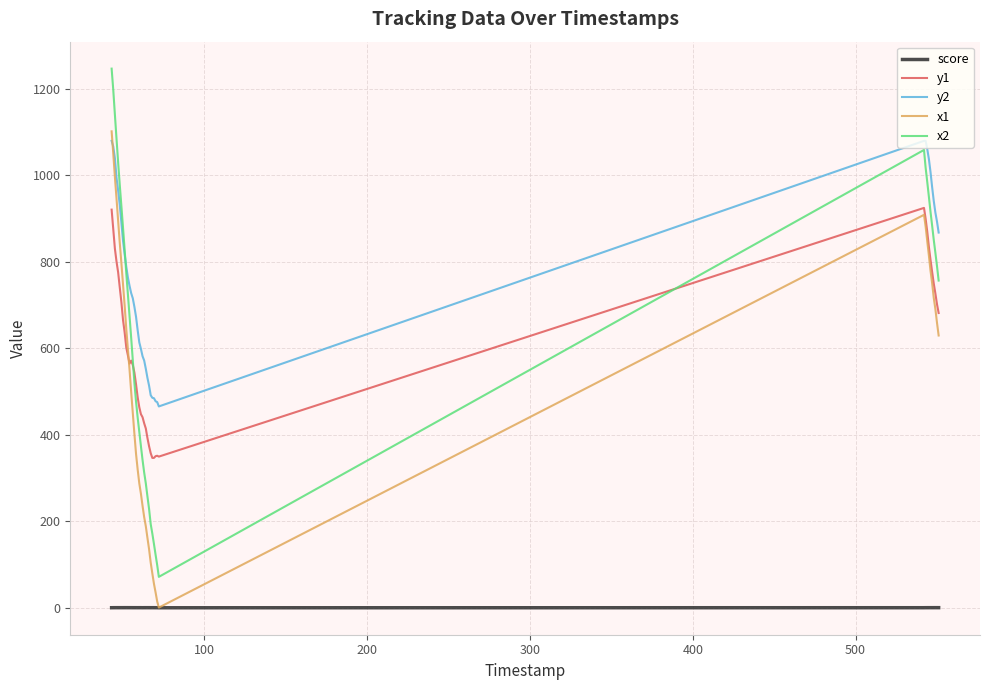

Which series has the largest total across all categories?

y2